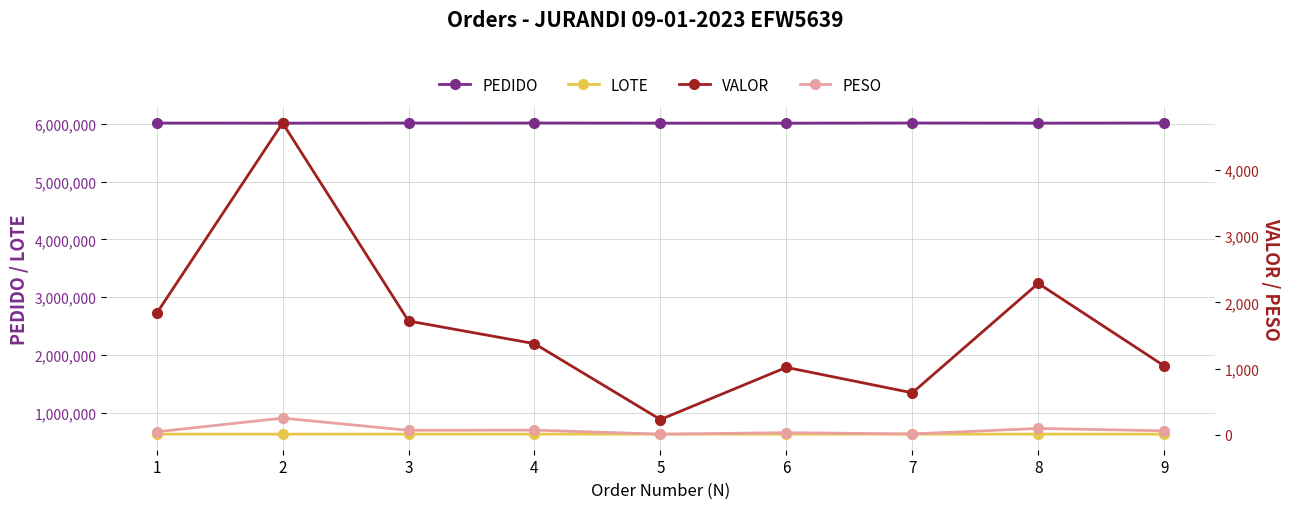

How many lines are shown in the chart?

4